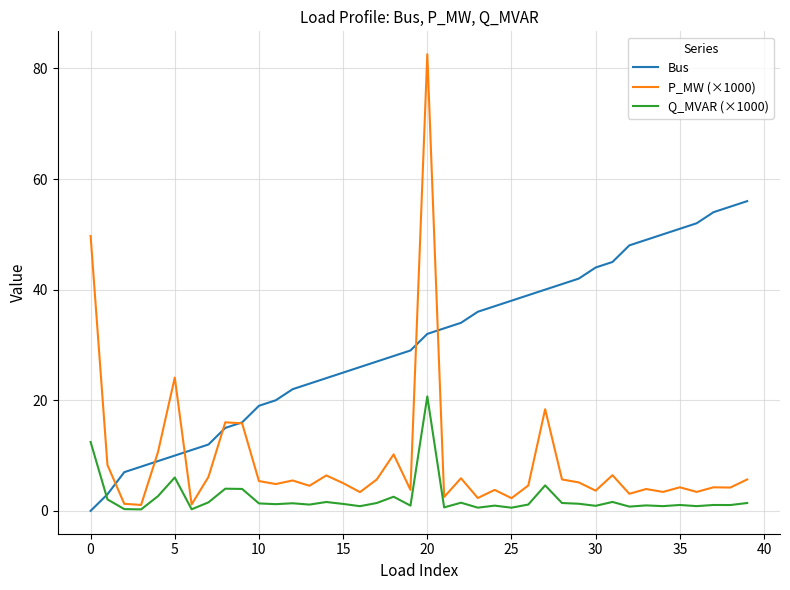

Which series has the largest total across all categories?

Bus